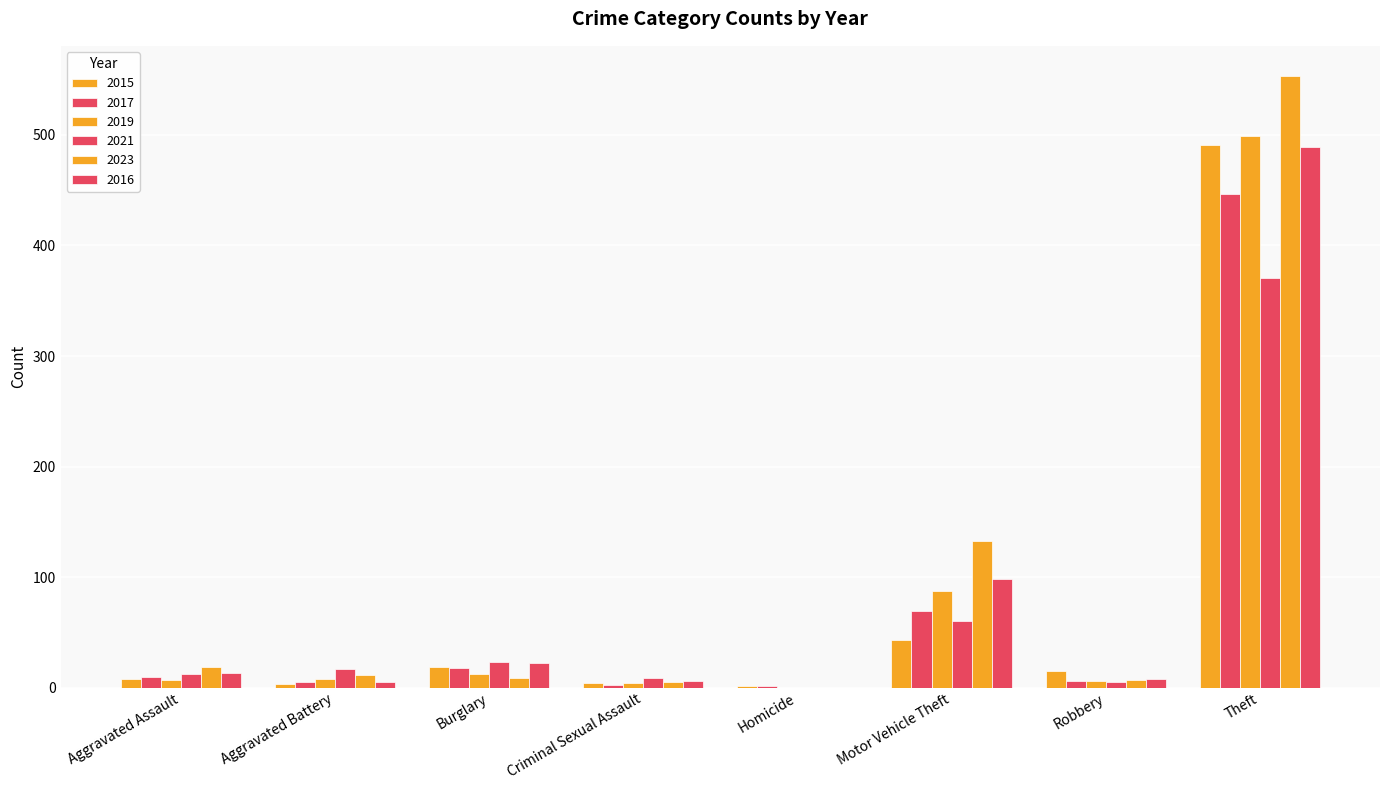

Between Aggravated Battery and Motor Vehicle Theft, which is larger?

Motor Vehicle Theft